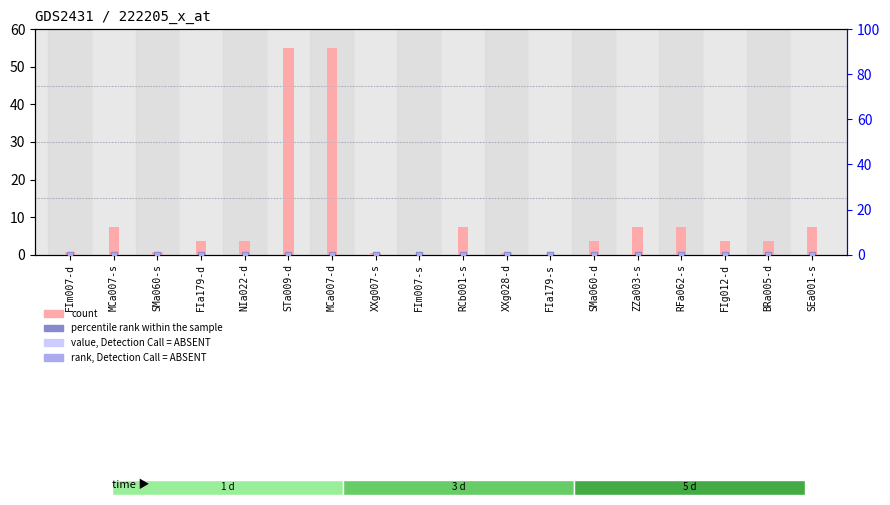

Which series has the largest Y range (max minus min)?

count